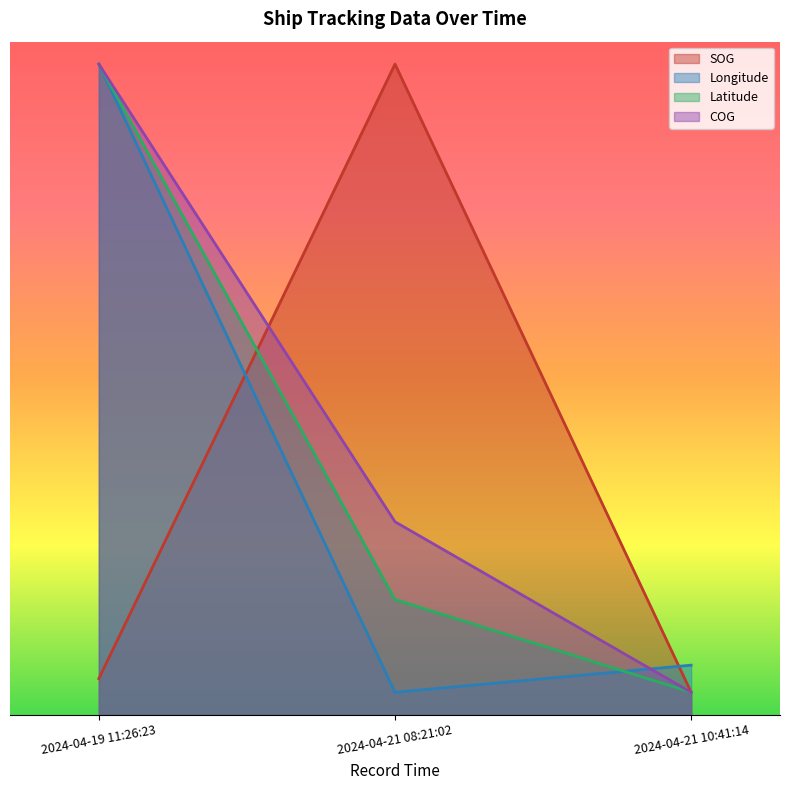

At 2024-04-21 10:41:14, list the series in order from largest to smallest.

Longitude, SOG, Latitude, COG